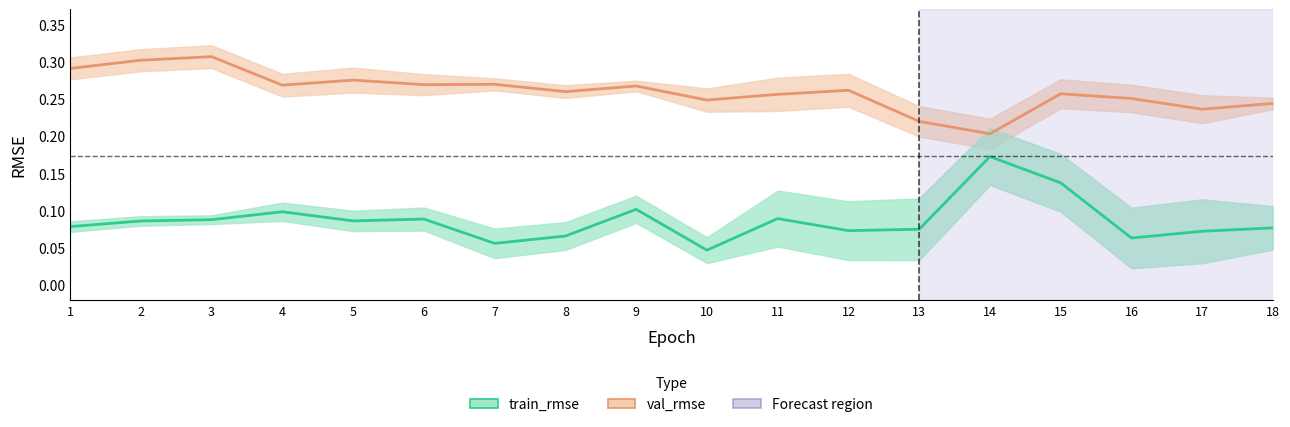

What is the sum of the train_rmse values at 11 and 8?

0.2